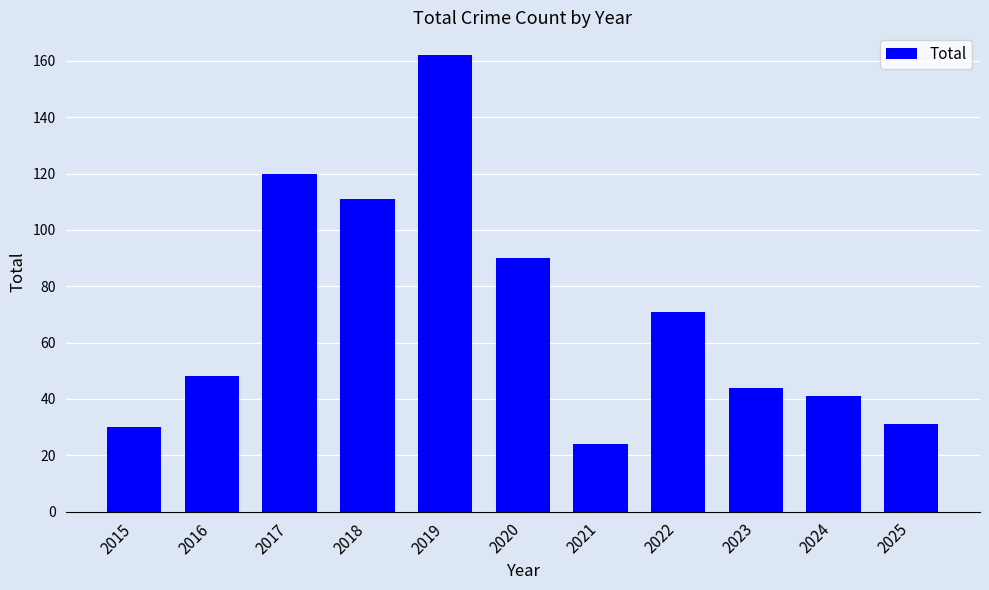

What is the approximate value at 2020, to the nearest 5?

90